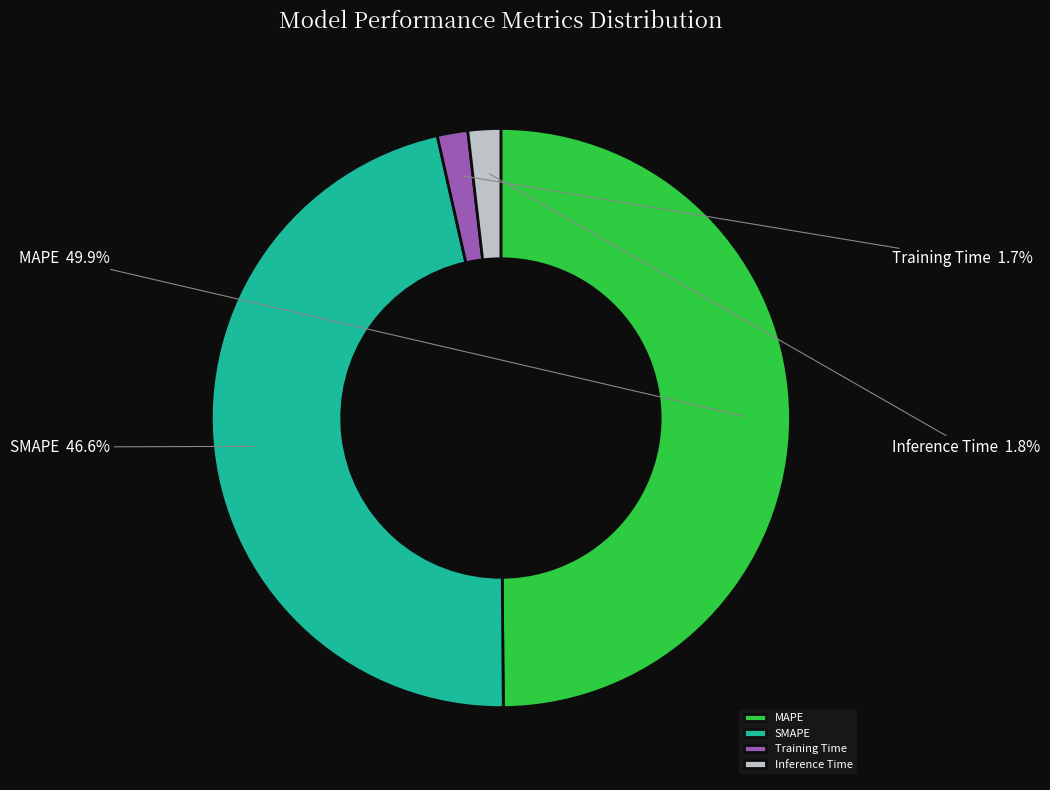

How many segments does this pie chart have?

4